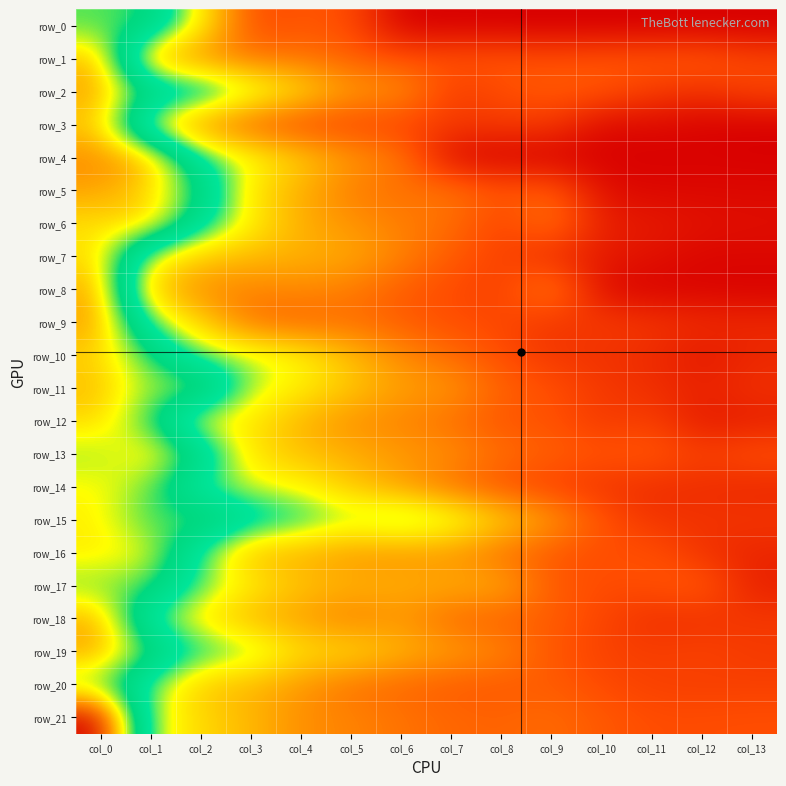

List the series in order of their peak value, lowest first.

row_0, row_20, row_17, row_14, row_15, row_16, row_13, row_7, row_12, row_10, row_3, row_6, row_11, row_1, row_18, row_8, row_2, row_19, row_5, row_9, row_4, row_21